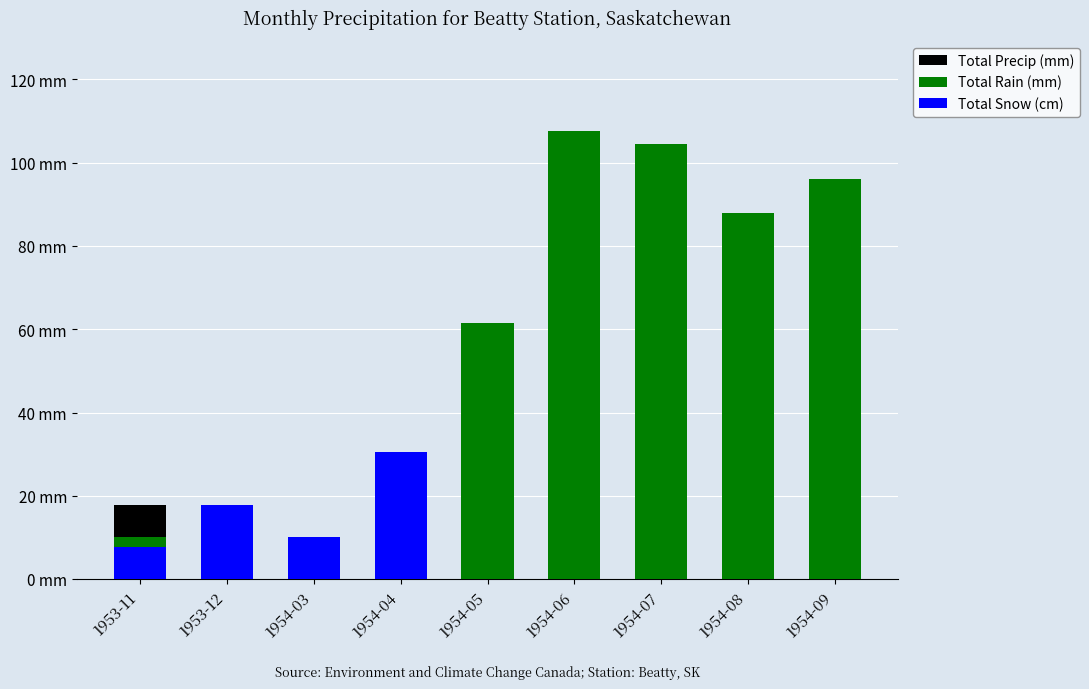

What is the sum of the Total Snow (cm) values at 1954-03 and 1954-09?

10.2